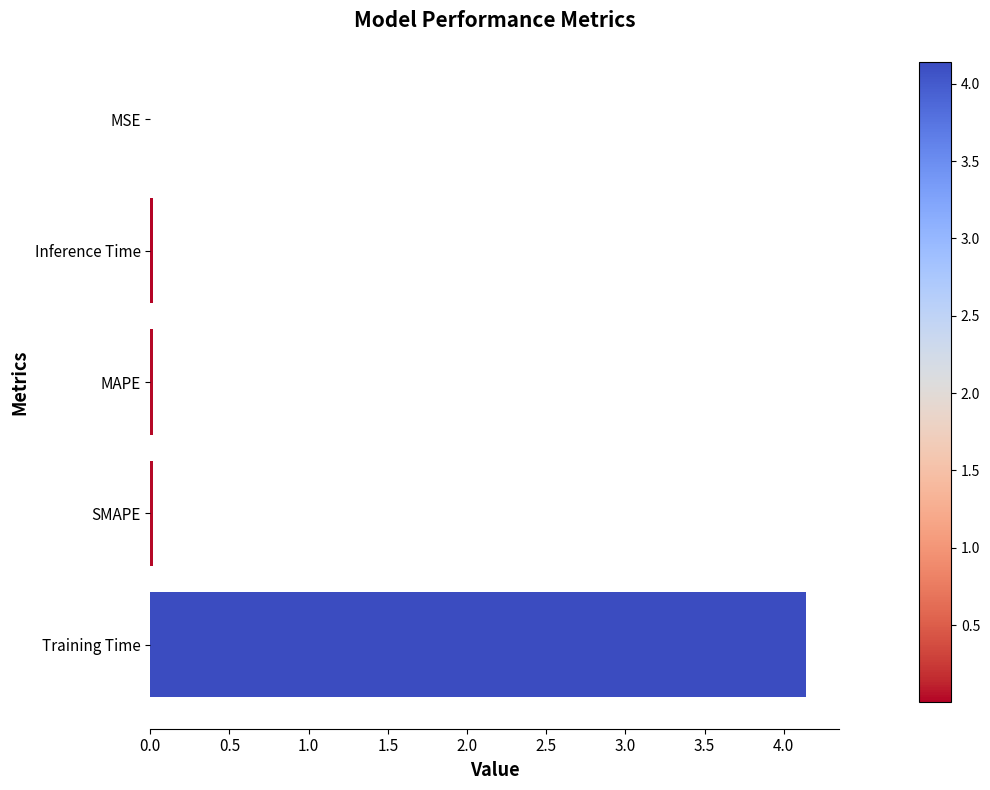

What is the maximum value shown in the chart?

4.1